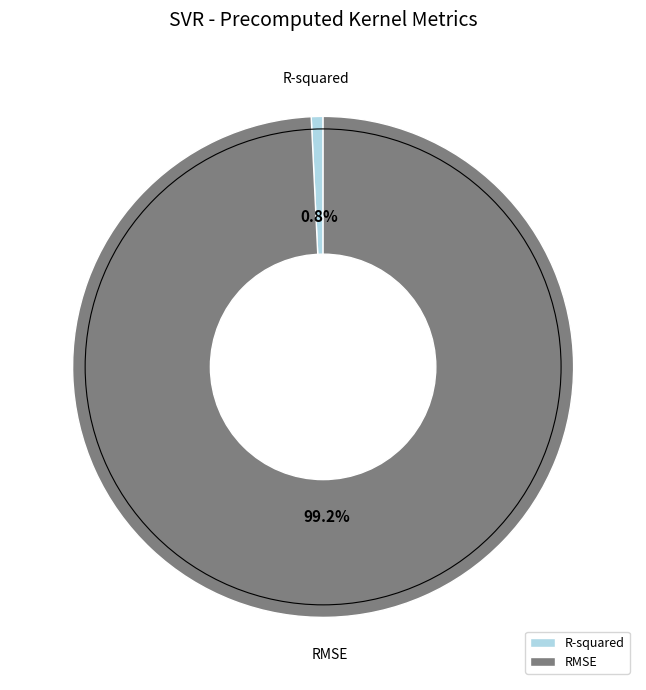

Combined, do RMSE and R-squared account for over 50%?

Yes